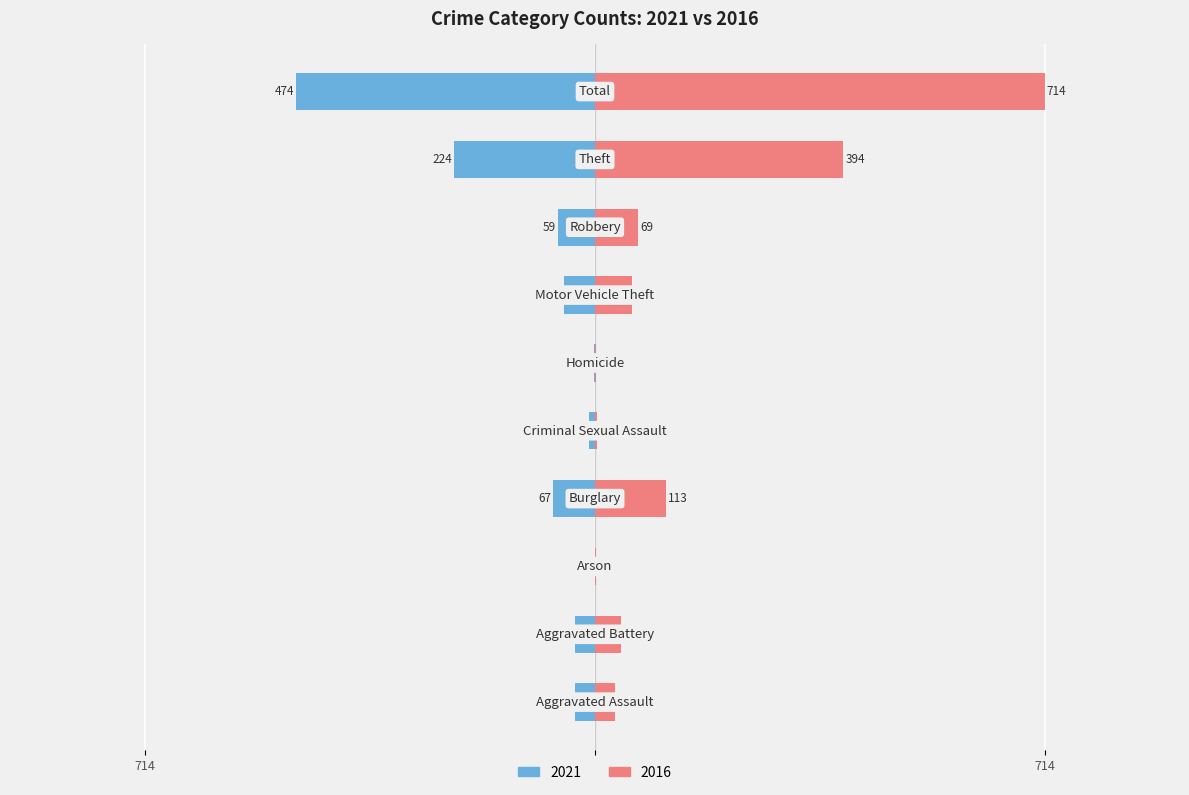

Where is 2016 nearest to the value 357?

Theft